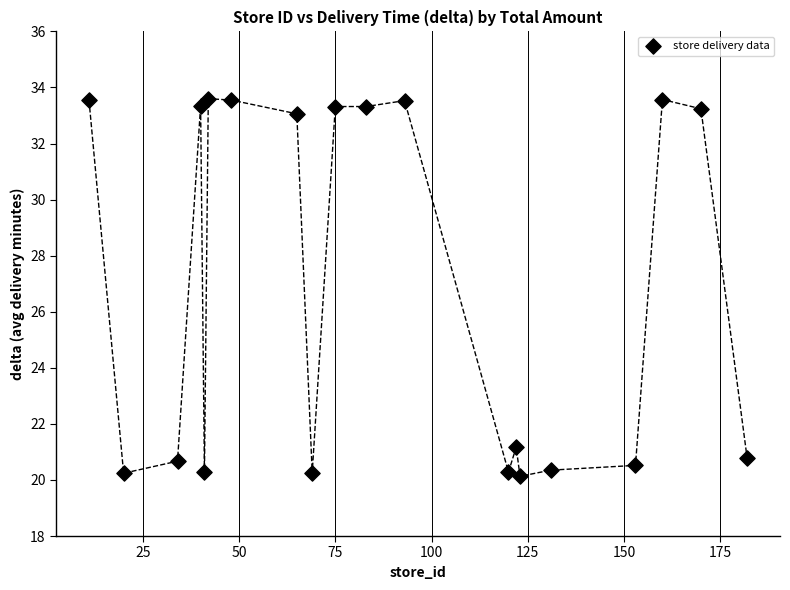

What is the range of Y values (max minus min)?

13.5